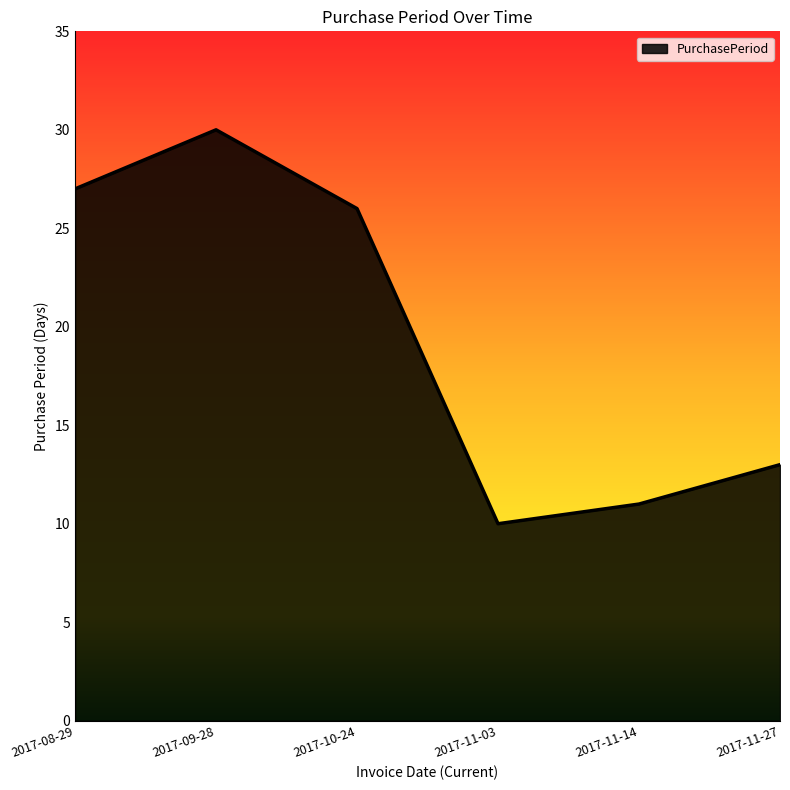

The value at 2017-11-03 is 10. True or false?

True